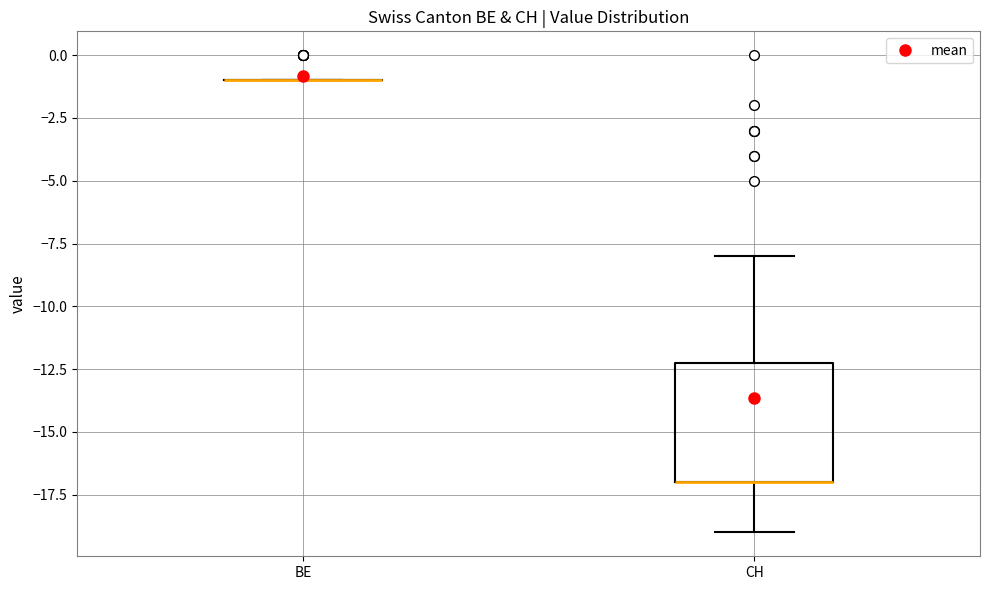

Comparing the boxes themselves (not the whiskers), which one is the tallest?

CH